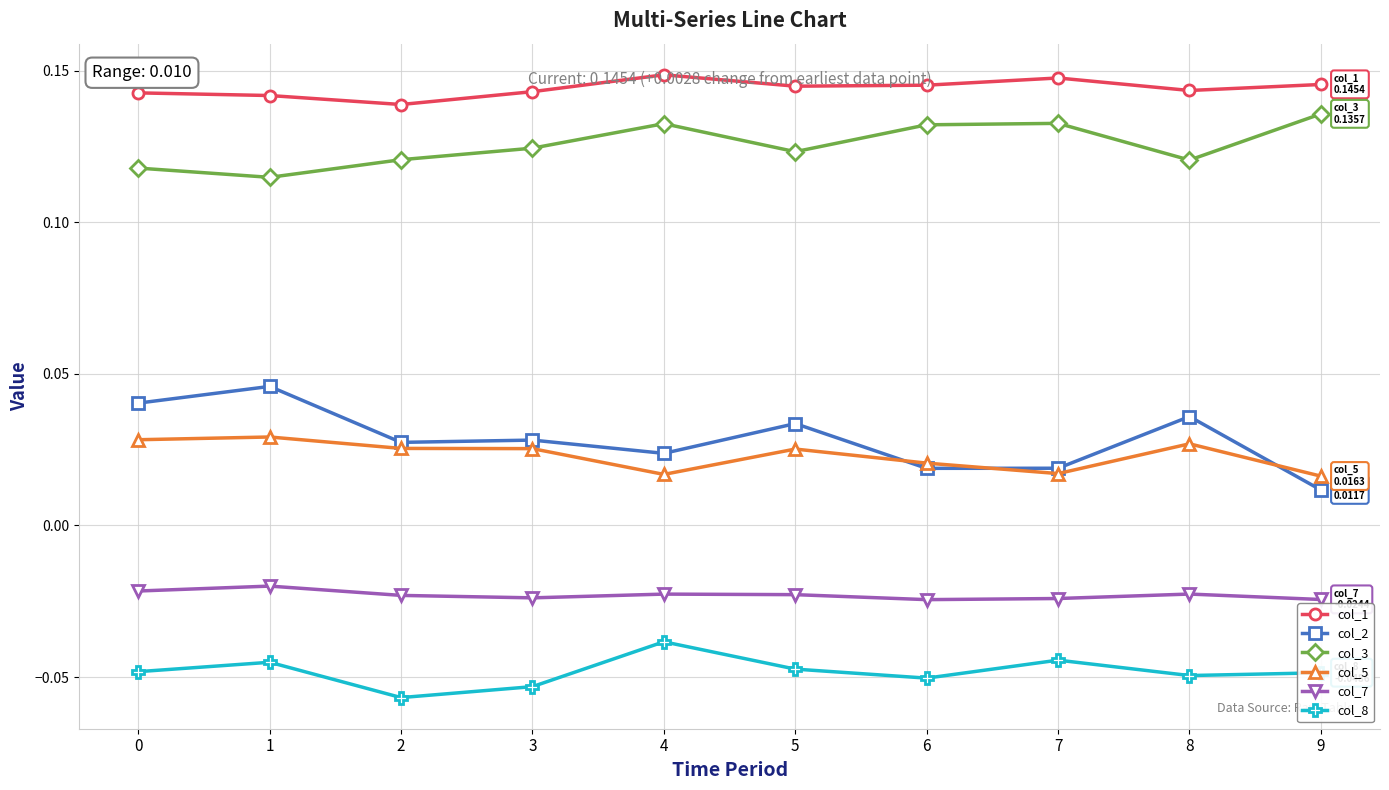

Which series has the widest spread of values?

col_2